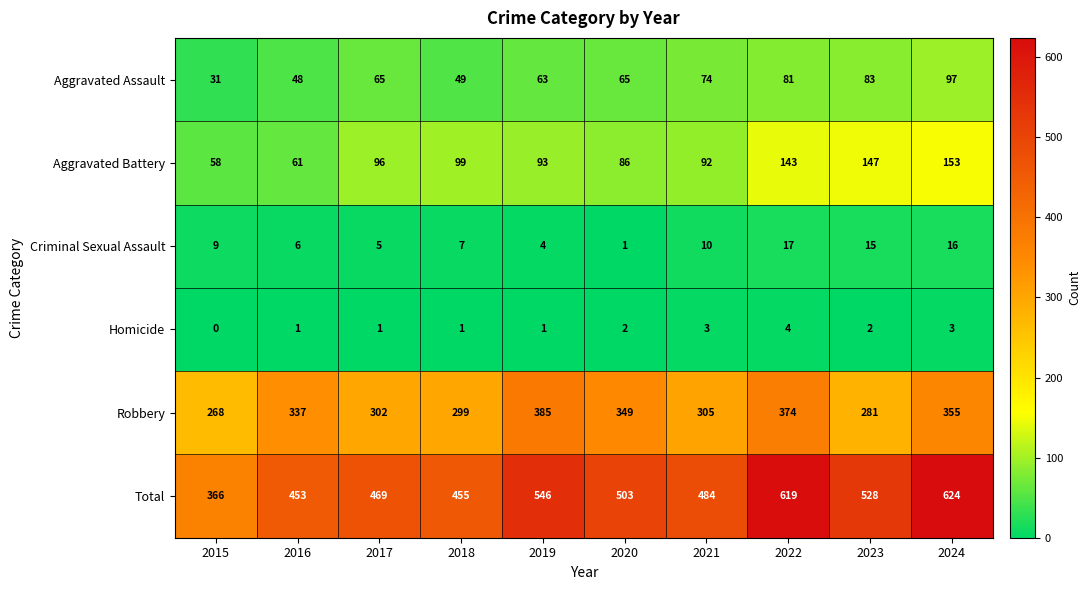

Count the number of categories in the chart.

10